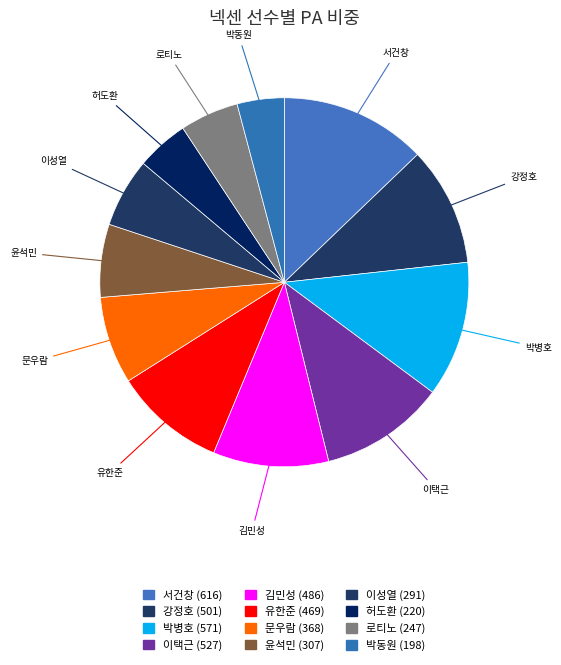

What is the largest slice in the pie chart?

서건창